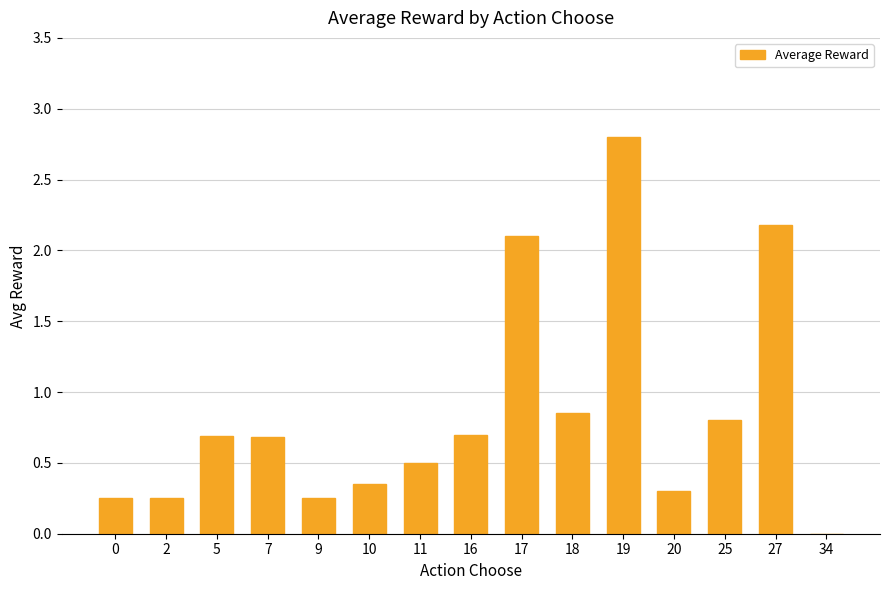

What is the sum of all values?

12.7